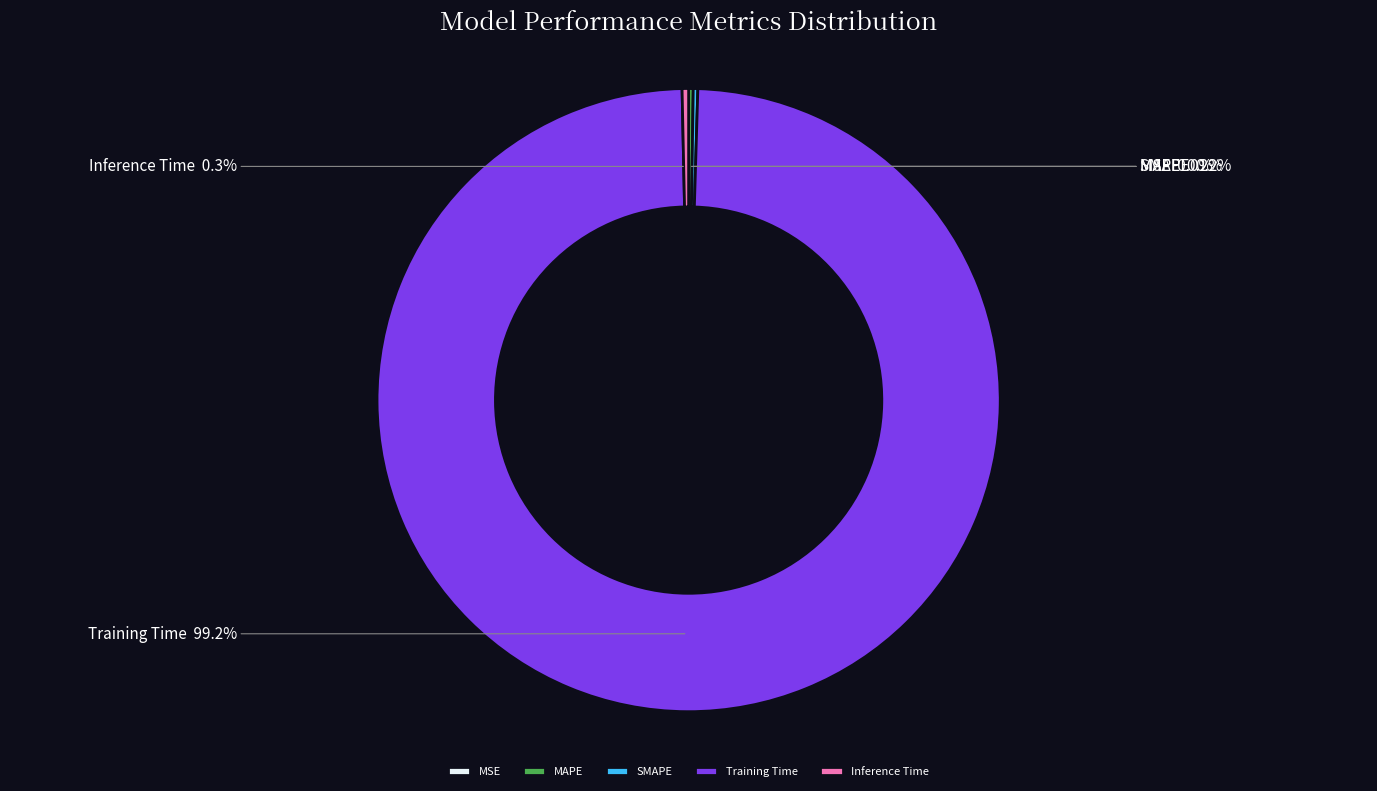

Does Inference Time represent more than half of the total?

No